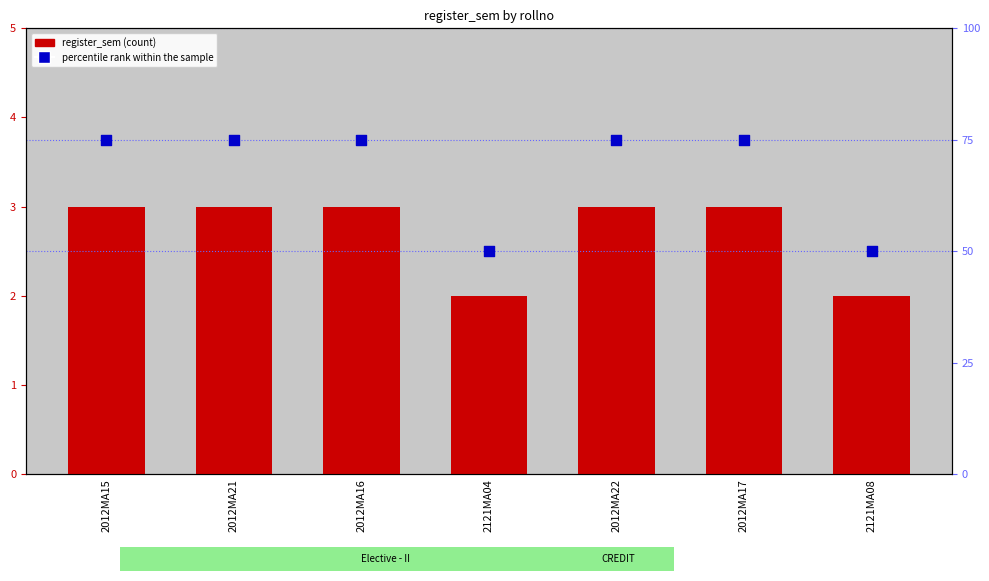

Which series reaches the maximum Y coordinate?

percentile rank within the sample